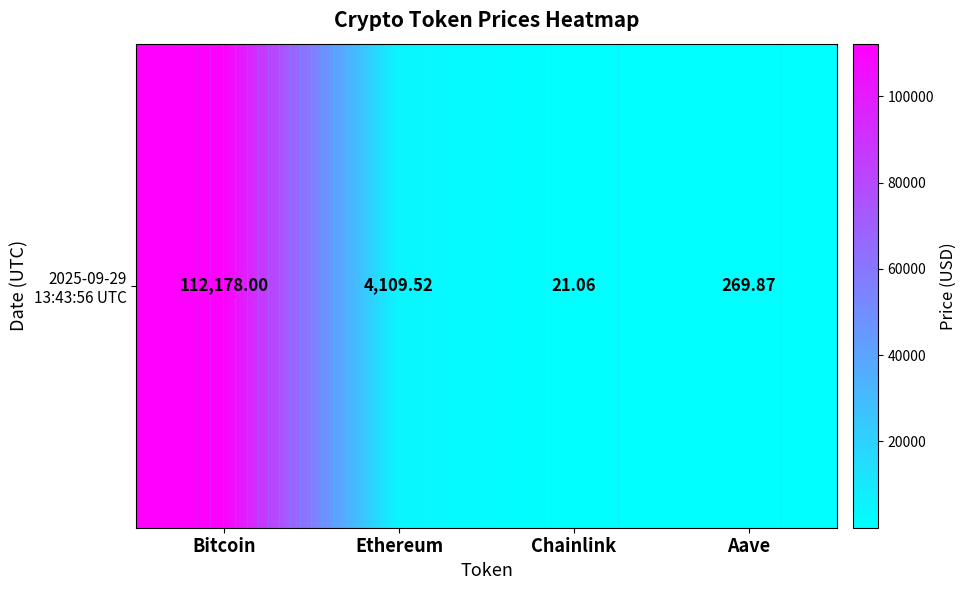

What is the minimum value shown in the chart?

21.1